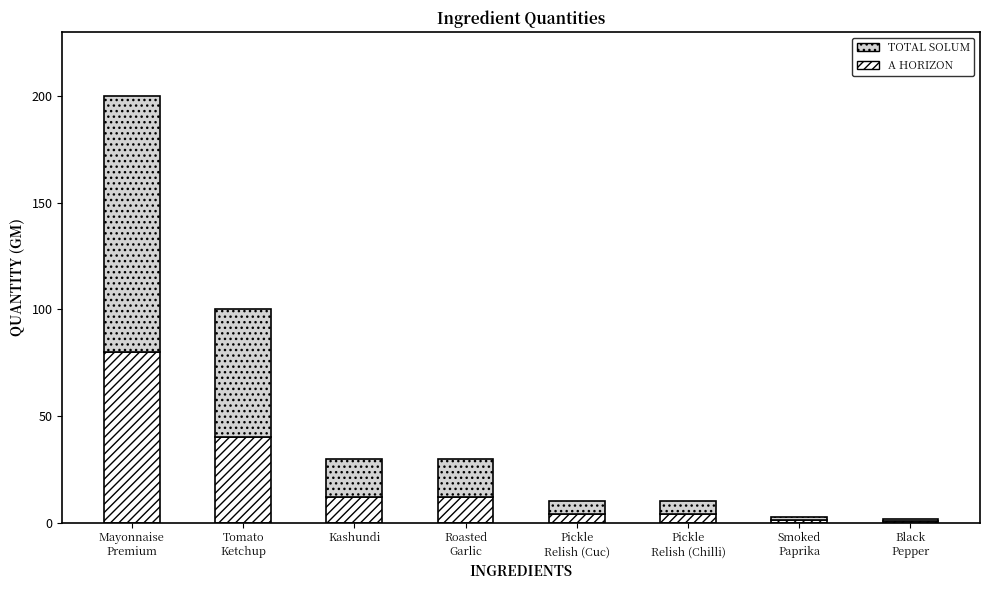

How many distinct data groups are displayed?

2